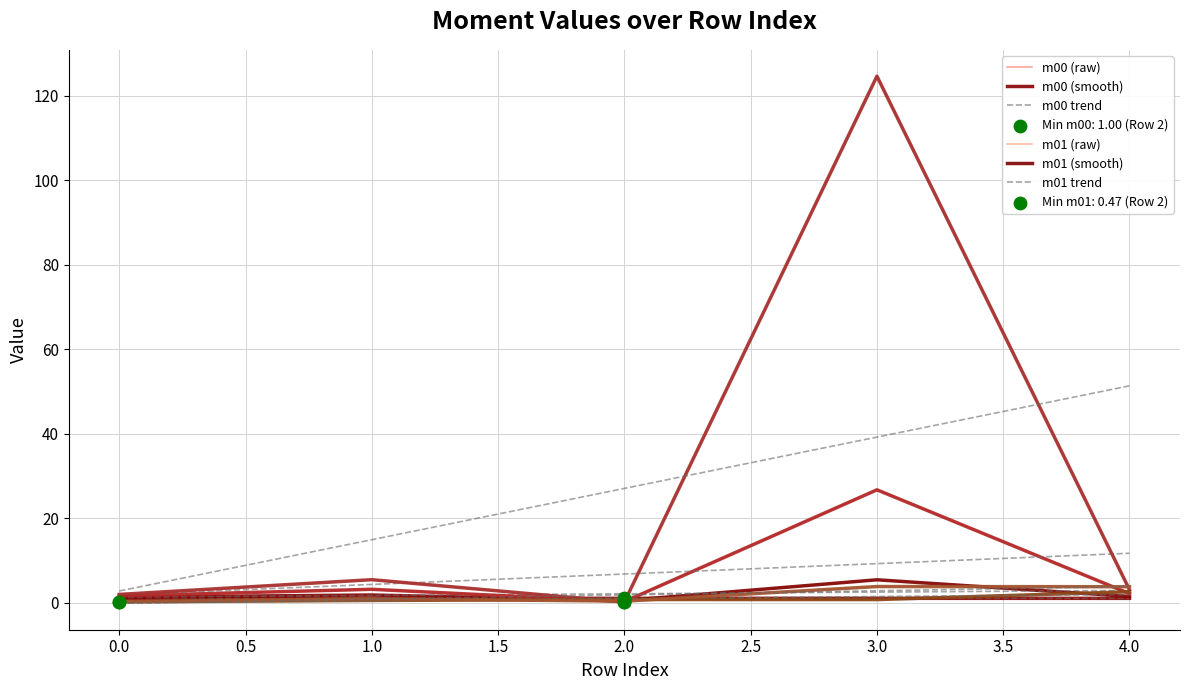

Is this an area chart (filled region under the line)?

No